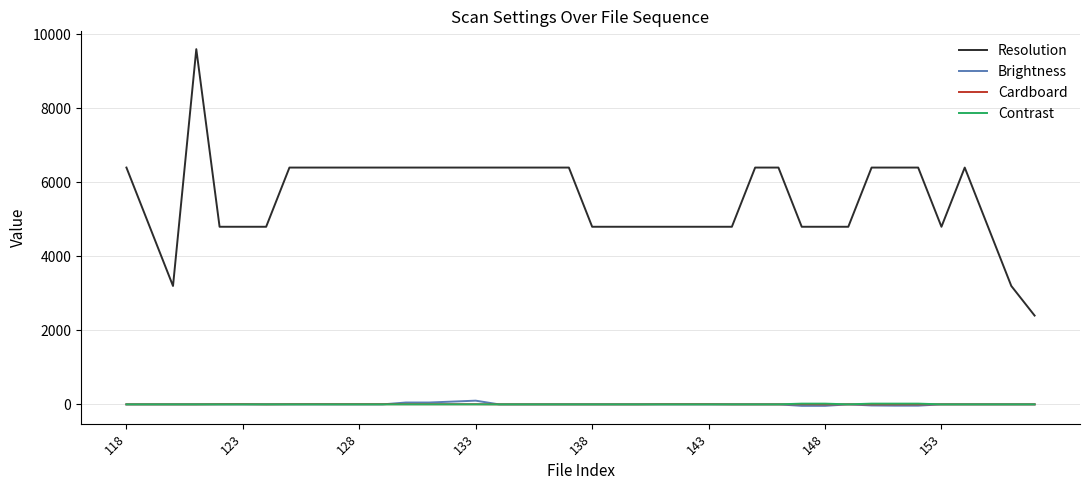

Which series has the largest total across all categories?

Resolution